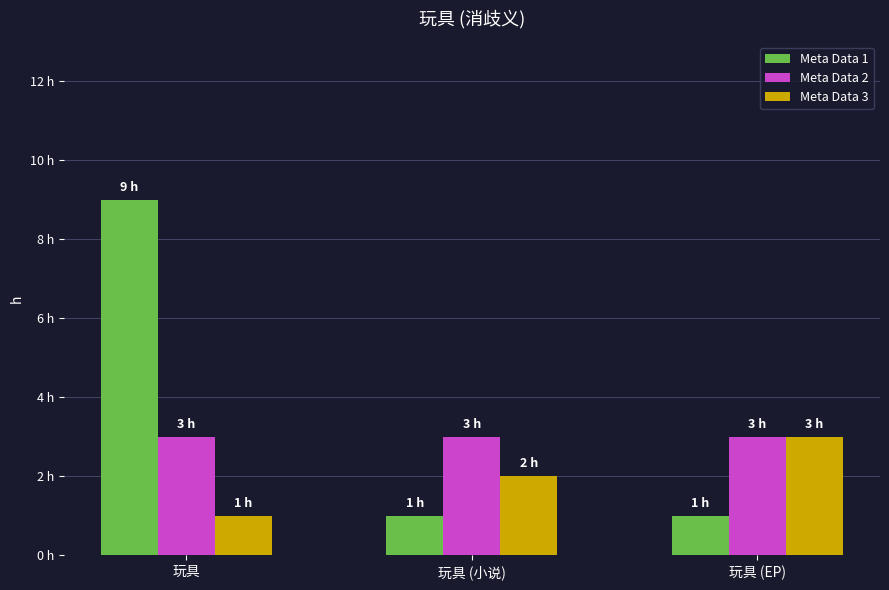

Rank the series by their average value, from lowest to highest.

Meta Data 3, Meta Data 2, Meta Data 1